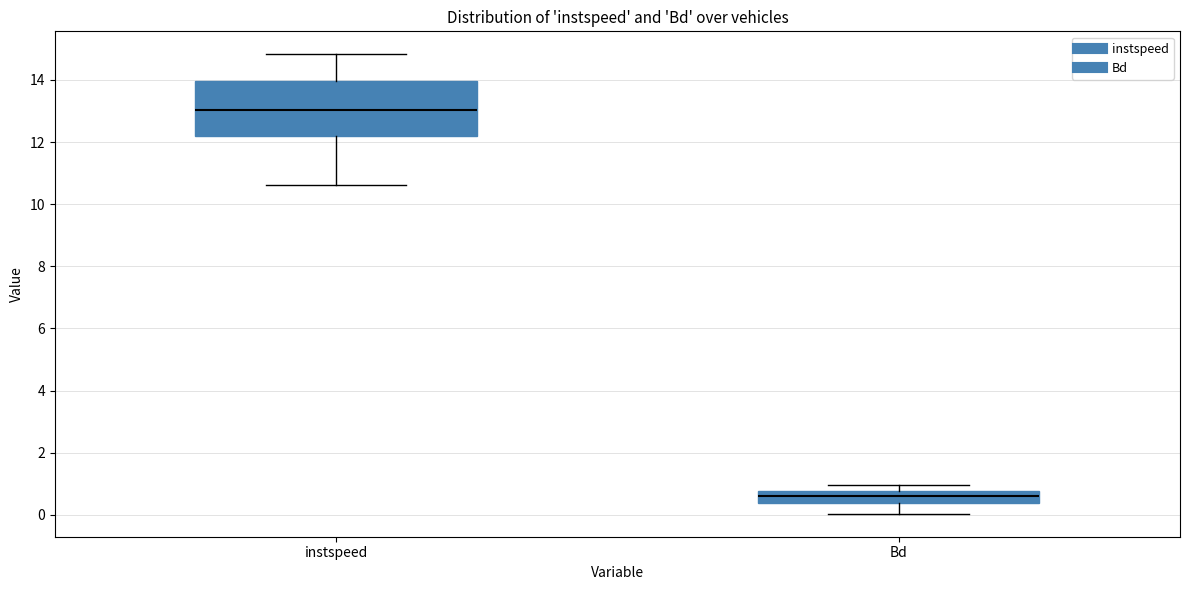

Reading left to right, transcribe this box plot: for each box, give where its median line is, the range the box spans, and where its two whiskers end, as read against the y-axis. The values are not printed on the chart, so give them approximately, as read against the axis.

instspeed: median 13.0, box 12.2 to 14.0, whiskers 10.6 to 14.8
Bd: median 0.6, box 0.4 to 0.8, whiskers 0.0 to 1.0